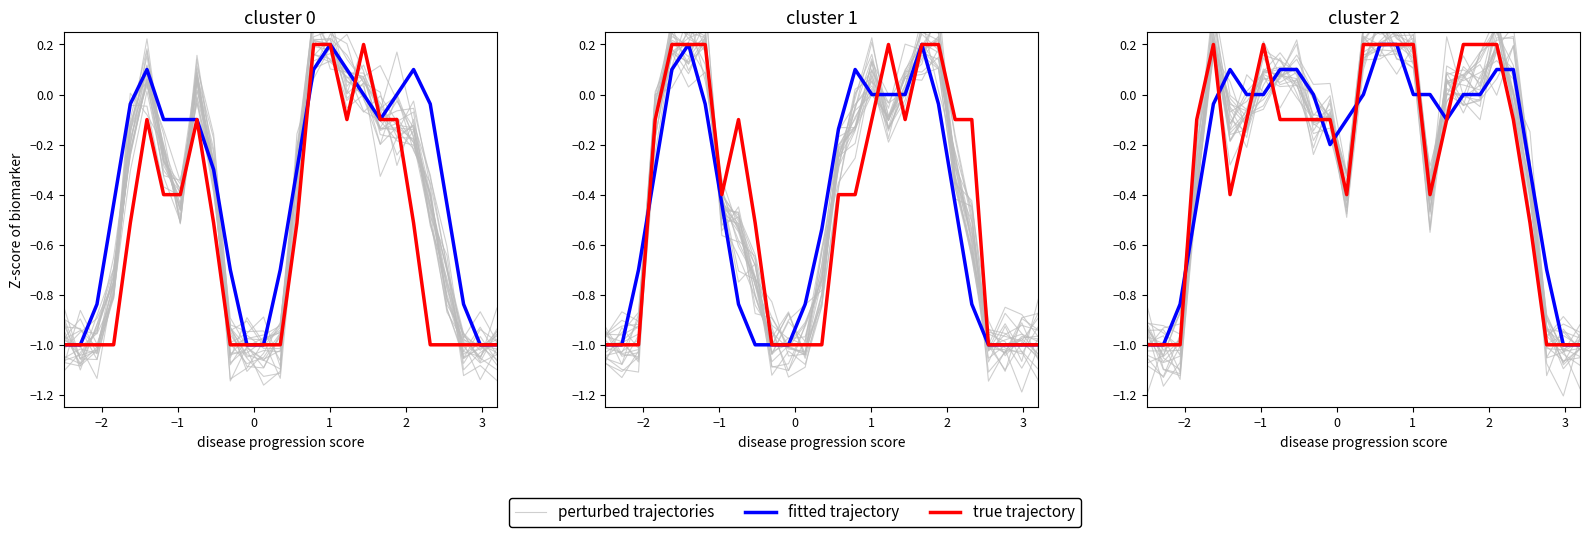

How many lines are shown in the chart?

3